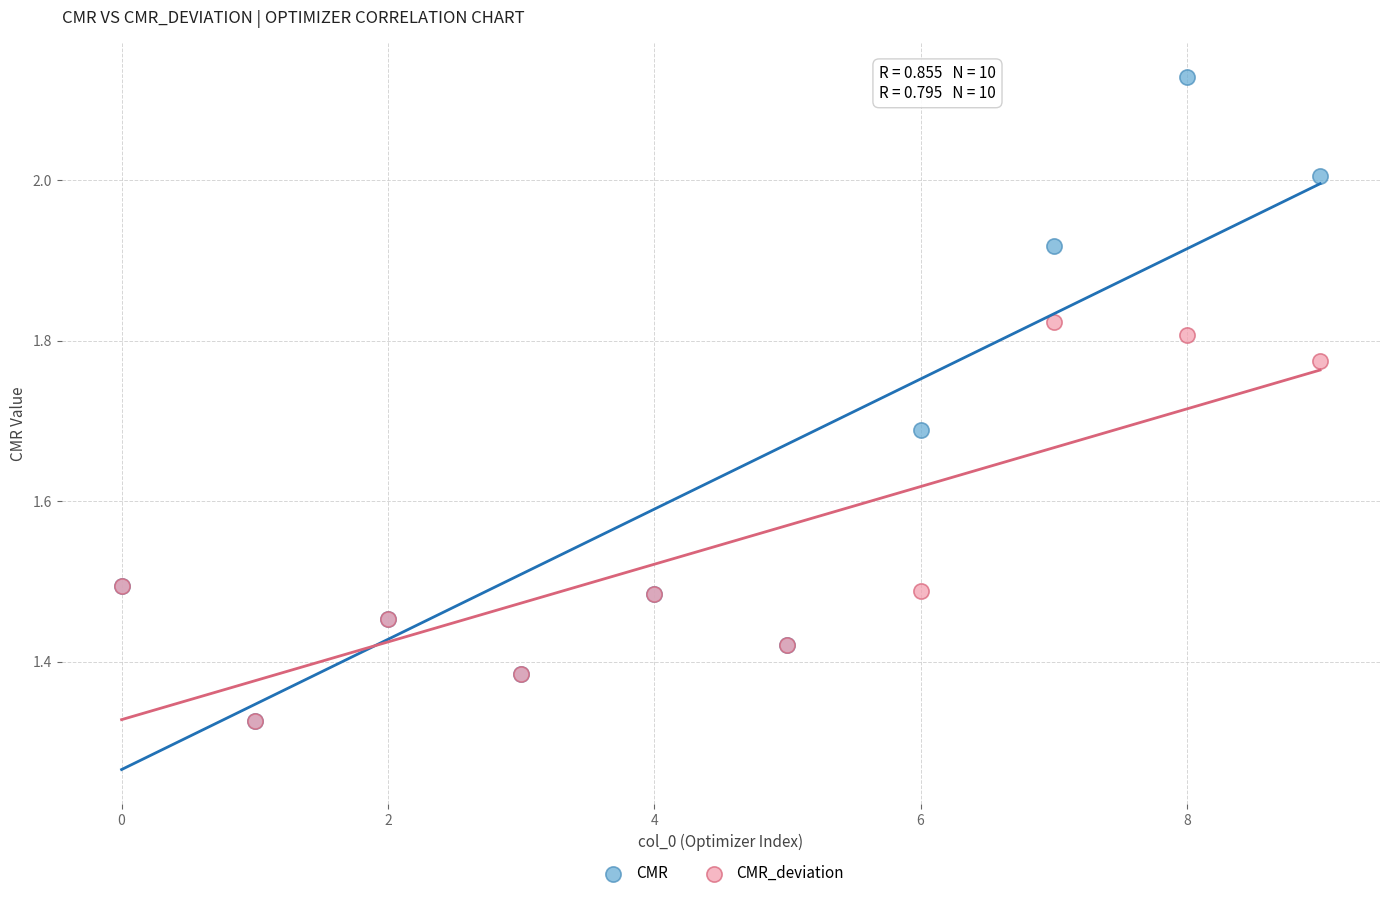

What are all the series names shown in the legend?

CMR, CMR_deviation